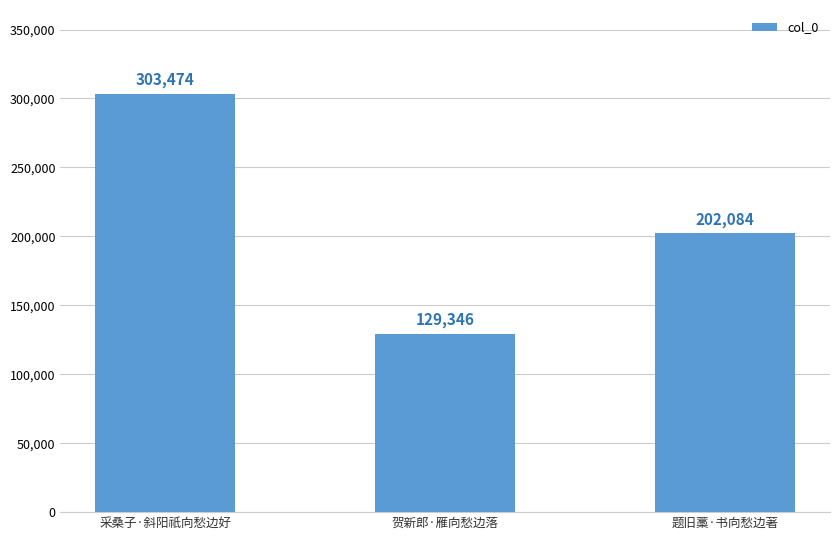

At which label does the data first exceed 202084?

采桑子·斜阳祇向愁边好